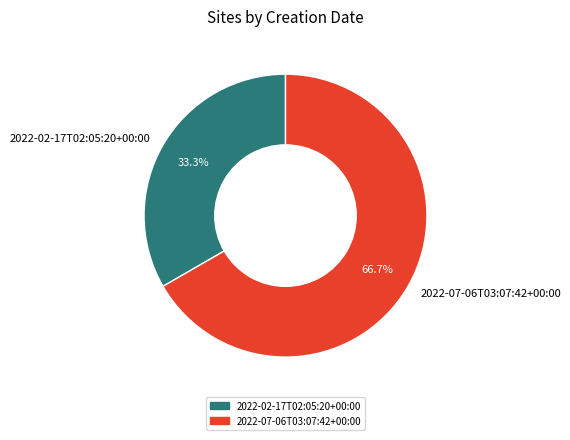

How many segments does this pie chart have?

2